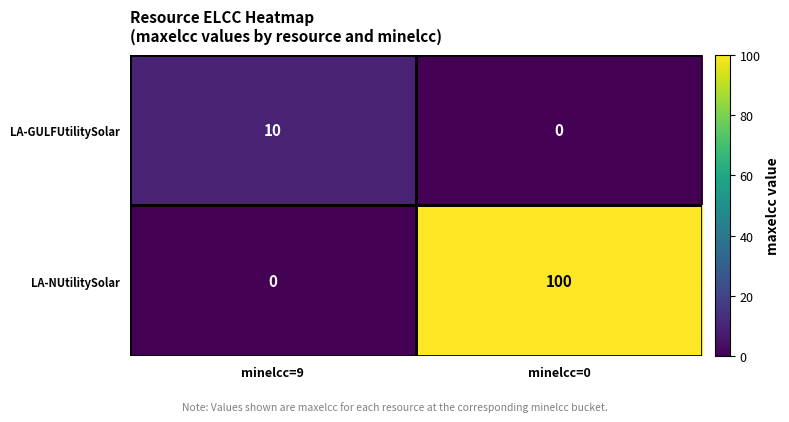

Which series has the largest total across all categories?

LA-NUtilitySolar